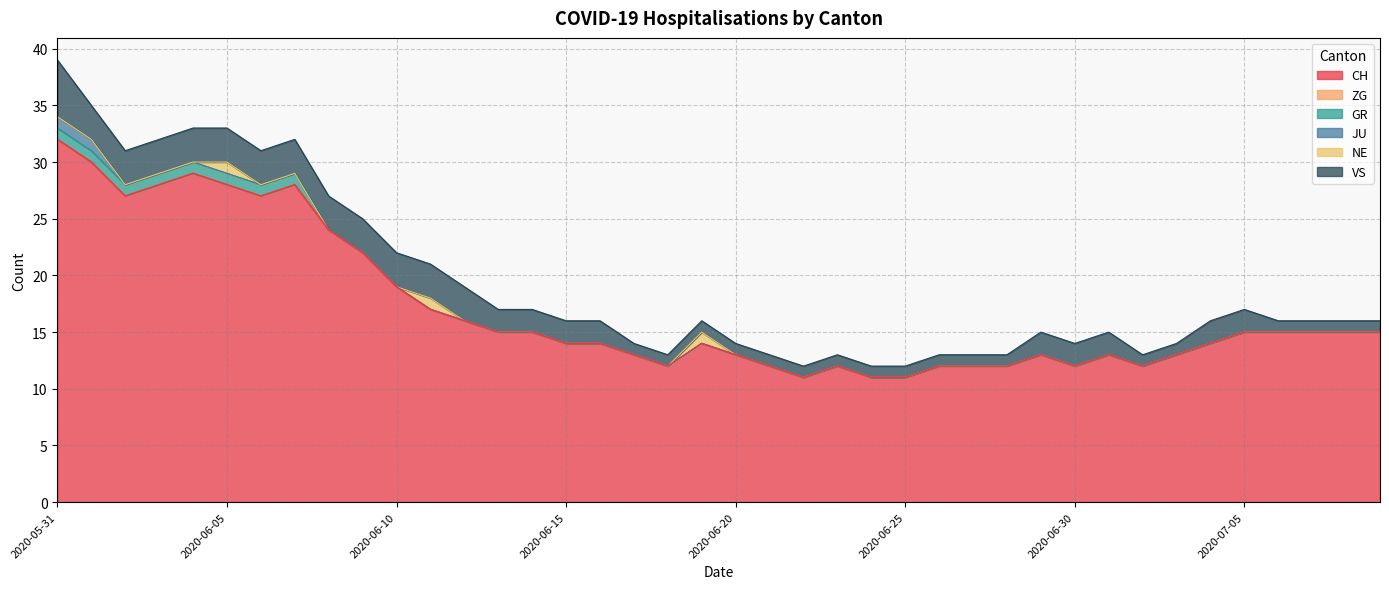

Reading right to left, transcribe all the data shown in this chart.

CH: 2020-07-09=15	2020-07-08=15	2020-07-07=15	2020-07-06=15	2020-07-05=15	2020-07-04=14	2020-07-03=13	2020-07-02=12	2020-07-01=13	2020-06-30=12	2020-06-29=13	2020-06-28=12	2020-06-27=12	2020-06-26=12	2020-06-25=11	2020-06-24=11	2020-06-23=12	2020-06-22=11	2020-06-21=12	2020-06-20=13	2020-06-19=14	2020-06-18=12	2020-06-17=13	2020-06-16=14	2020-06-15=14	2020-06-14=15	2020-06-13=15	2020-06-12=16	2020-06-11=17	2020-06-10=19	2020-06-09=22	2020-06-08=24	2020-06-07=28	2020-06-06=27	2020-06-05=28	2020-06-04=29	2020-06-03=28	2020-06-02=27	2020-06-01=30	2020-05-31=32
ZG: 2020-07-09=0	2020-07-08=0	2020-07-07=0	2020-07-06=0	2020-07-05=0	2020-07-04=0	2020-07-03=0	2020-07-02=0	2020-07-01=0	2020-06-30=0	2020-06-29=0	2020-06-28=0	2020-06-27=0	2020-06-26=0	2020-06-25=0	2020-06-24=0	2020-06-23=0	2020-06-22=0	2020-06-21=0	2020-06-20=0	2020-06-19=0	2020-06-18=0	2020-06-17=0	2020-06-16=0	2020-06-15=0	2020-06-14=0	2020-06-13=0	2020-06-12=0	2020-06-11=0	2020-06-10=0	2020-06-09=0	2020-06-08=0	2020-06-07=0	2020-06-06=0	2020-06-05=0	2020-06-04=0	2020-06-03=0	2020-06-02=0	2020-06-01=0	2020-05-31=0
GR: 2020-07-09=0	2020-07-08=0	2020-07-07=0	2020-07-06=0	2020-07-05=0	2020-07-04=0	2020-07-03=0	2020-07-02=0	2020-07-01=0	2020-06-30=0	2020-06-29=0	2020-06-28=0	2020-06-27=0	2020-06-26=0	2020-06-25=0	2020-06-24=0	2020-06-23=0	2020-06-22=0	2020-06-21=0	2020-06-20=0	2020-06-19=0	2020-06-18=0	2020-06-17=0	2020-06-16=0	2020-06-15=0	2020-06-14=0	2020-06-13=0	2020-06-12=0	2020-06-11=0	2020-06-10=0	2020-06-09=0	2020-06-08=0	2020-06-07=1	2020-06-06=1	2020-06-05=1	2020-06-04=1	2020-06-03=1	2020-06-02=1	2020-06-01=1	2020-05-31=1
JU: 2020-07-09=0	2020-07-08=0	2020-07-07=0	2020-07-06=0	2020-07-05=0	2020-07-04=0	2020-07-03=0	2020-07-02=0	2020-07-01=0	2020-06-30=0	2020-06-29=0	2020-06-28=0	2020-06-27=0	2020-06-26=0	2020-06-25=0	2020-06-24=0	2020-06-23=0	2020-06-22=0	2020-06-21=0	2020-06-20=0	2020-06-19=0	2020-06-18=0	2020-06-17=0	2020-06-16=0	2020-06-15=0	2020-06-14=0	2020-06-13=0	2020-06-12=0	2020-06-11=0	2020-06-10=0	2020-06-09=0	2020-06-08=0	2020-06-07=0	2020-06-06=0	2020-06-05=0	2020-06-04=0	2020-06-03=0	2020-06-02=0	2020-06-01=1	2020-05-31=1
NE: 2020-07-09=0	2020-07-08=0	2020-07-07=0	2020-07-06=0	2020-07-05=0	2020-07-04=0	2020-07-03=0	2020-07-02=0	2020-07-01=0	2020-06-30=0	2020-06-29=0	2020-06-28=0	2020-06-27=0	2020-06-26=0	2020-06-25=0	2020-06-24=0	2020-06-23=0	2020-06-22=0	2020-06-21=0	2020-06-20=0	2020-06-19=1	2020-06-18=0	2020-06-17=0	2020-06-16=0	2020-06-15=0	2020-06-14=0	2020-06-13=0	2020-06-12=0	2020-06-11=1	2020-06-10=0	2020-06-09=0	2020-06-08=0	2020-06-07=0	2020-06-06=0	2020-06-05=1	2020-06-04=0	2020-06-03=0	2020-06-02=0	2020-06-01=0	2020-05-31=0
VS: 2020-07-09=1	2020-07-08=1	2020-07-07=1	2020-07-06=1	2020-07-05=2	2020-07-04=2	2020-07-03=1	2020-07-02=1	2020-07-01=2	2020-06-30=2	2020-06-29=2	2020-06-28=1	2020-06-27=1	2020-06-26=1	2020-06-25=1	2020-06-24=1	2020-06-23=1	2020-06-22=1	2020-06-21=1	2020-06-20=1	2020-06-19=1	2020-06-18=1	2020-06-17=1	2020-06-16=2	2020-06-15=2	2020-06-14=2	2020-06-13=2	2020-06-12=3	2020-06-11=3	2020-06-10=3	2020-06-09=3	2020-06-08=3	2020-06-07=3	2020-06-06=3	2020-06-05=3	2020-06-04=3	2020-06-03=3	2020-06-02=3	2020-06-01=3	2020-05-31=5